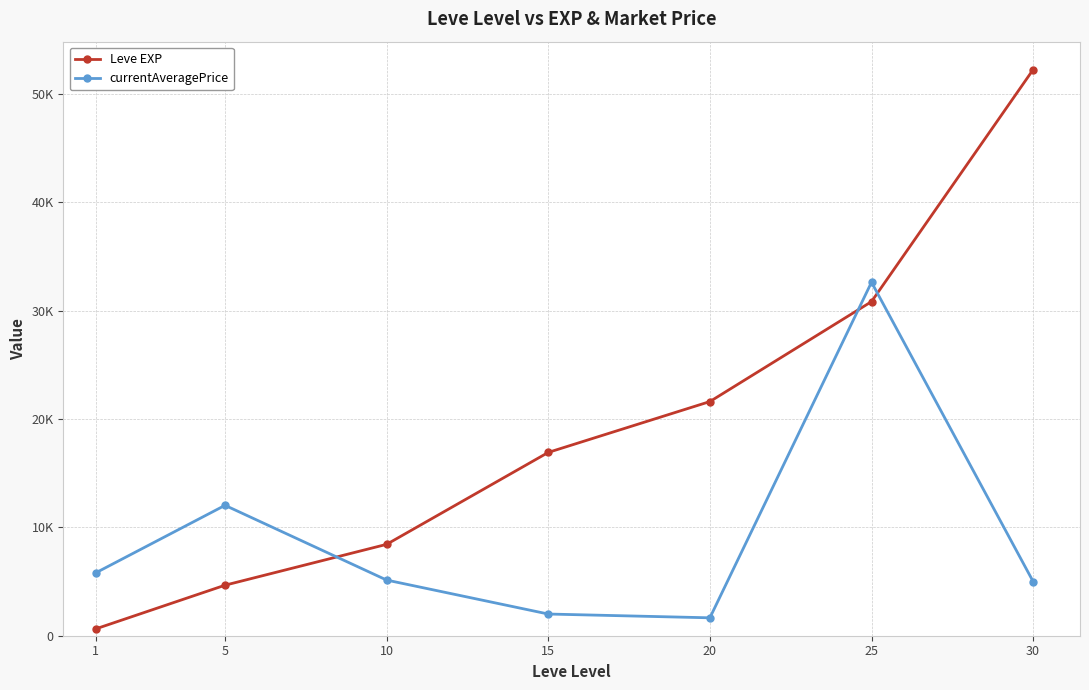

Where is Leve EXP nearest to the value 26425?

25